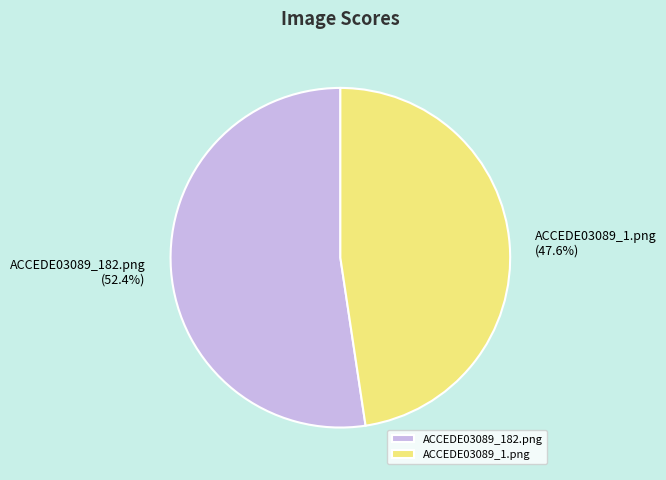

Does ACCEDE03089_1.png represent more than half of the total?

No